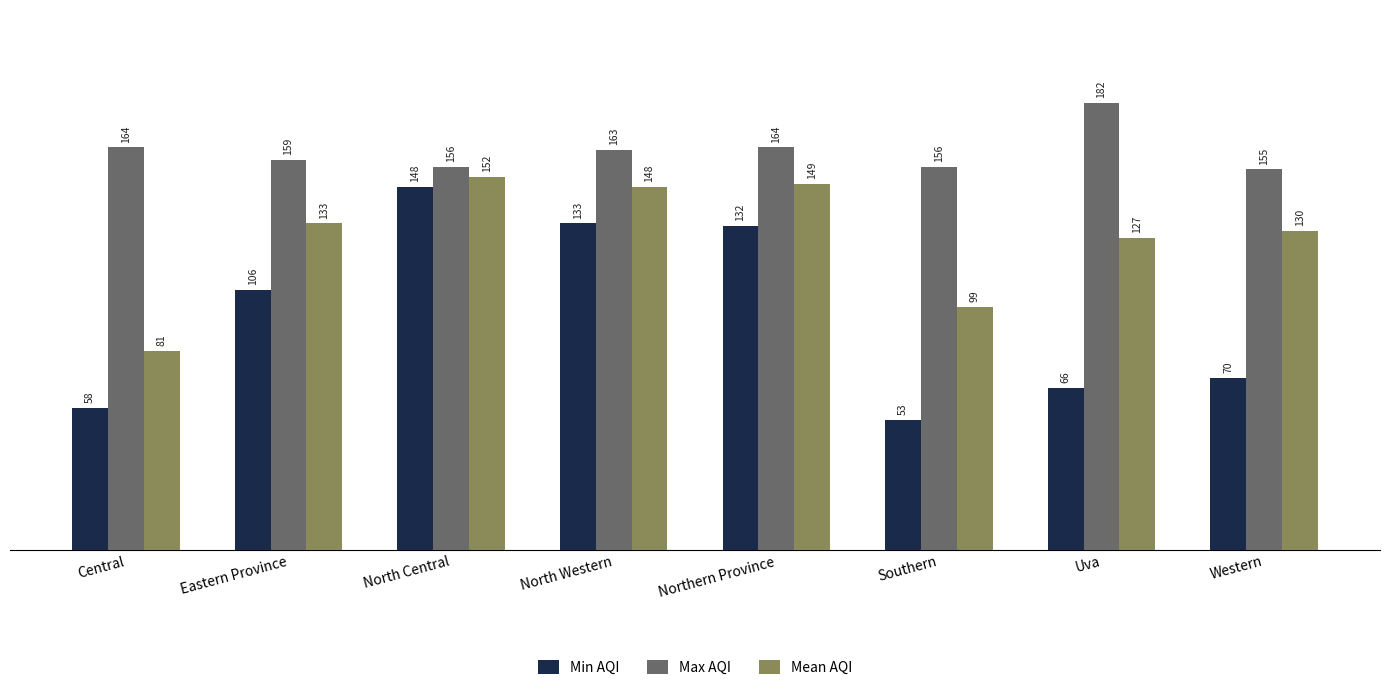

How many groups of bars are there?

8